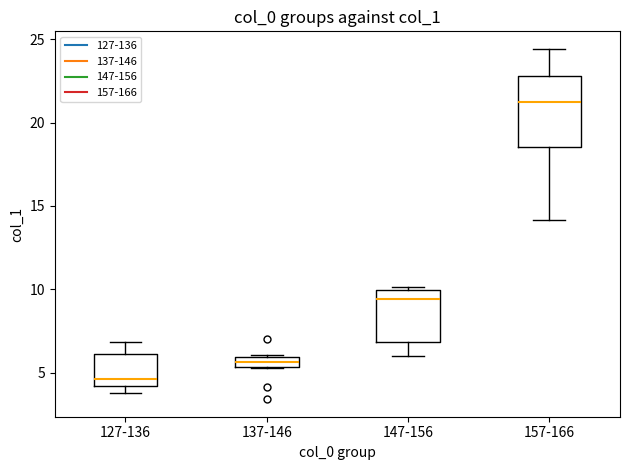

Which box has the highest median line?

157-166